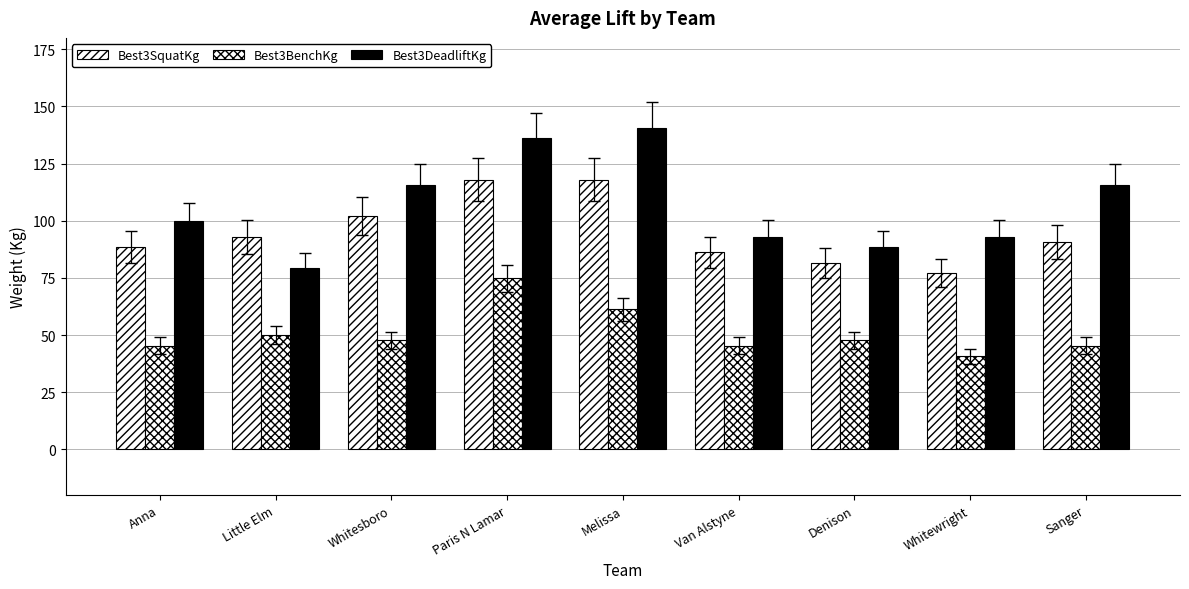

True or false: Best3SquatKg has a value of 35.8 at Paris N Lamar.

False